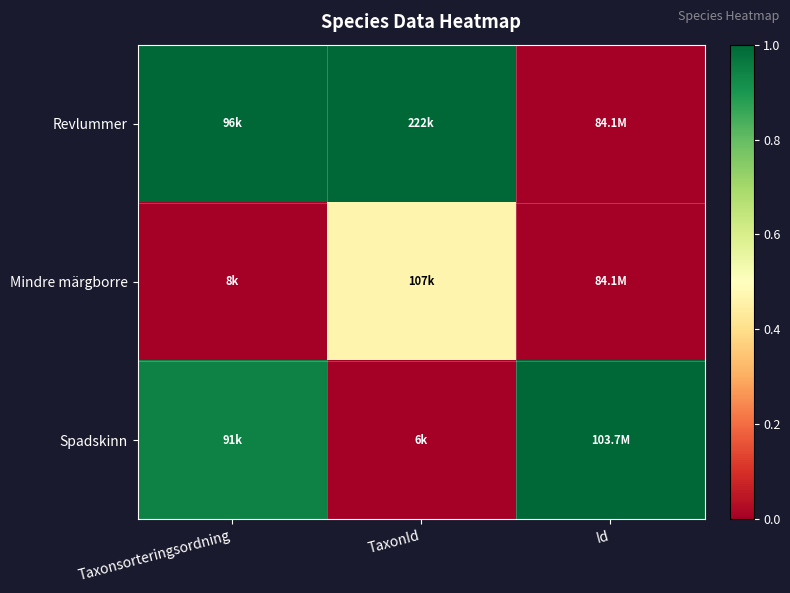

Which series changed the most between TaxonId and Id?

Spadskinn